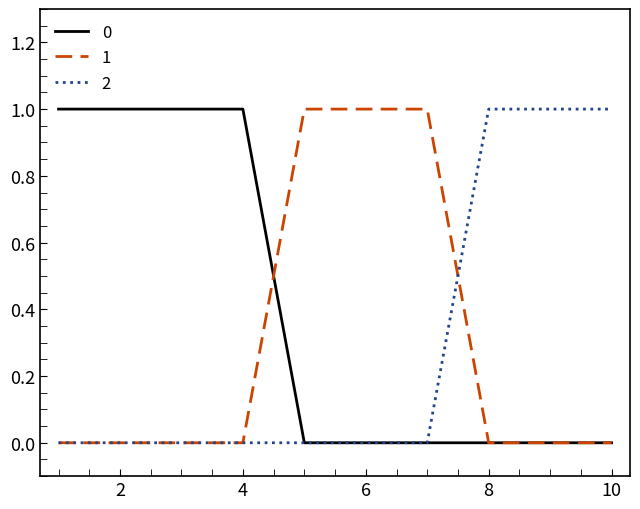

Reading left to right, extract all data points from this chart.

0: 1	1	1	1	0	0	0	0	0	0
1: 0	0	0	0	1	1	1	0	0	0
2: 0	0	0	0	0	0	0	1	1	1